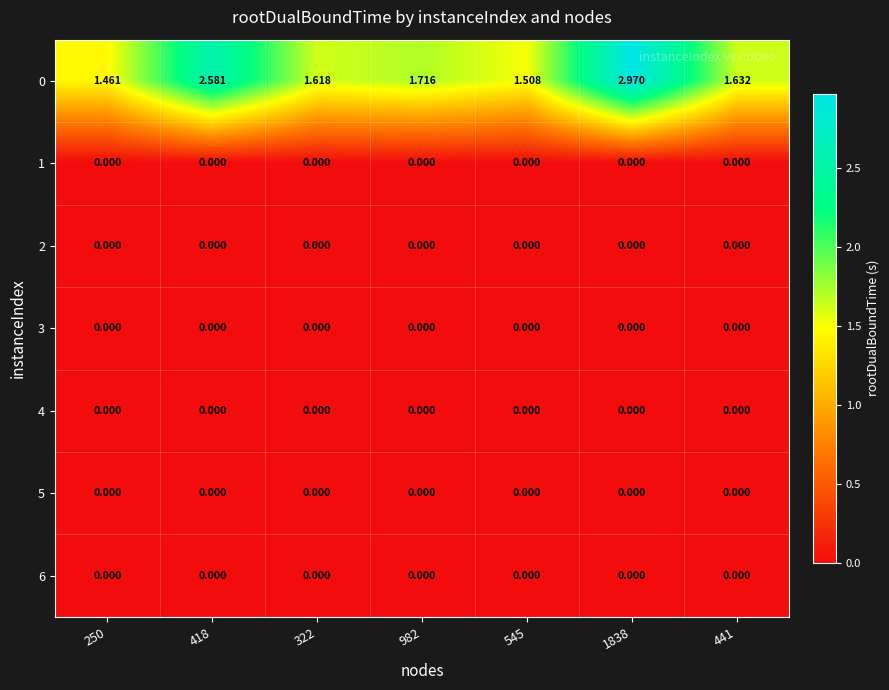

Between 982 and 1838, which series saw the biggest shift?

0